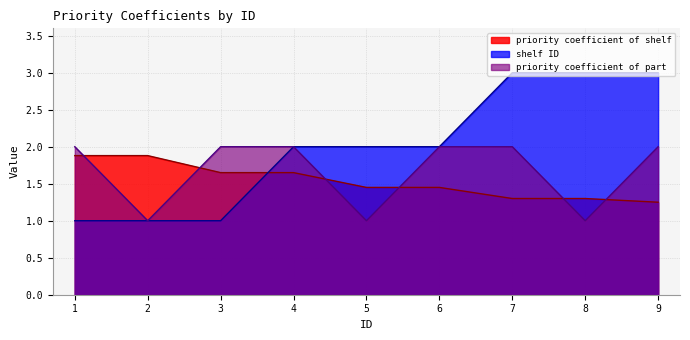

How many data points does each series have?

9